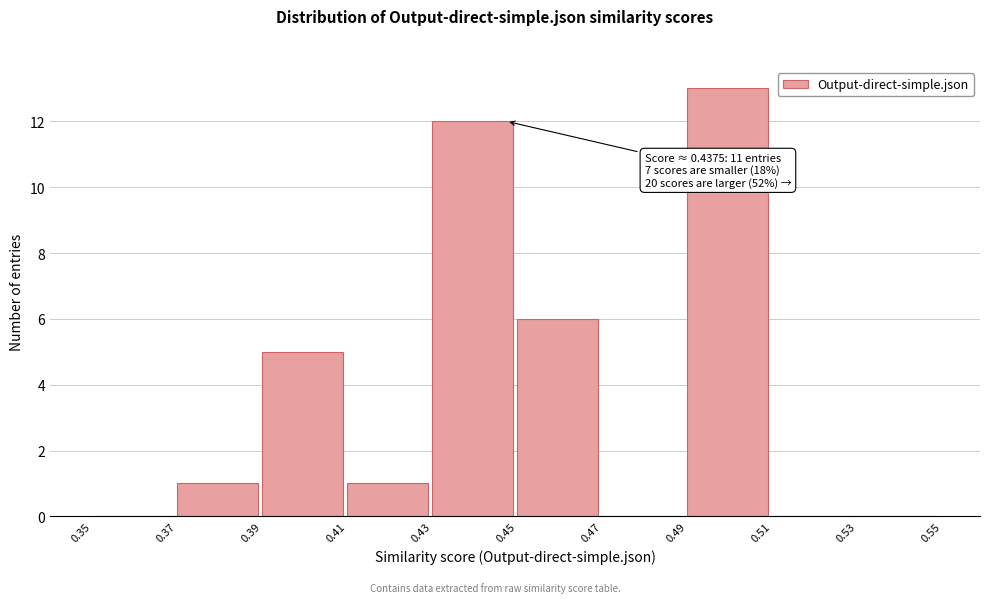

Which range on the x-axis has the tallest bar?

0.49 to 0.51